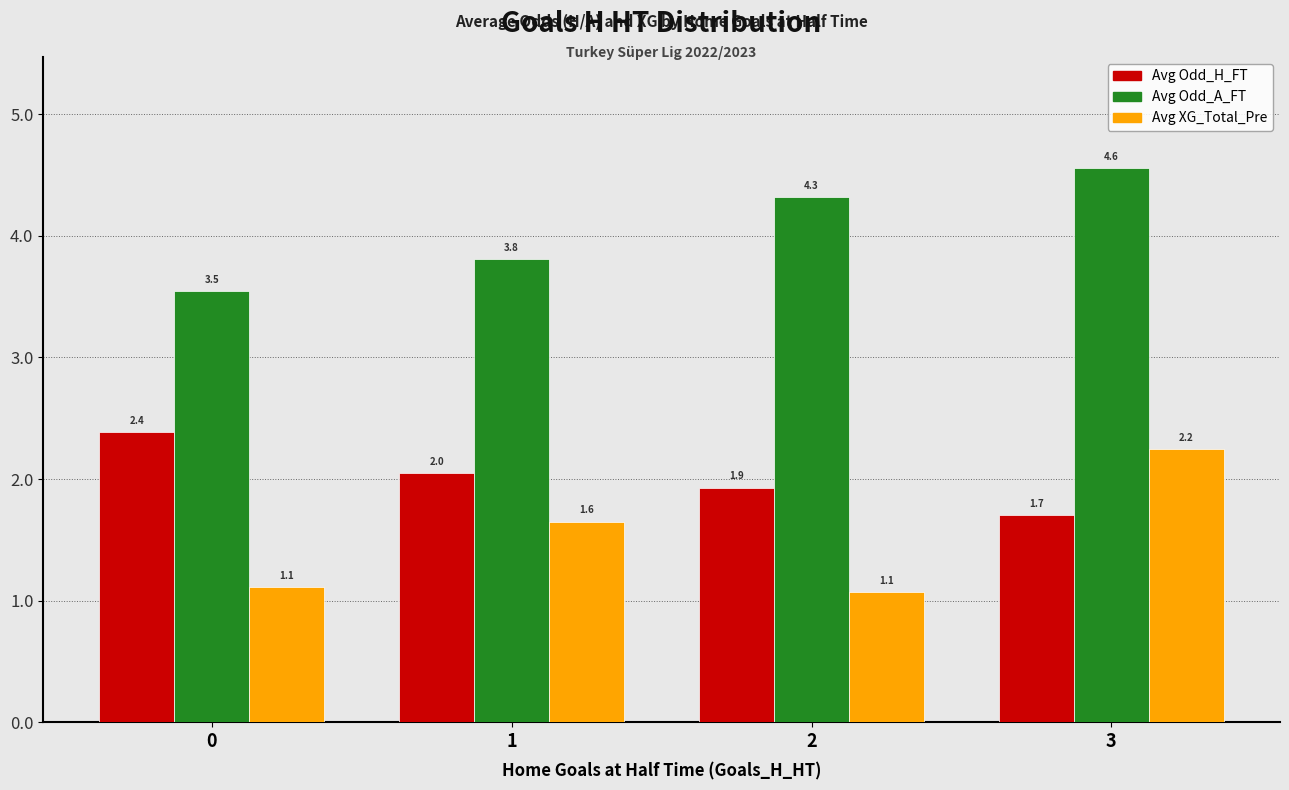

List the series in order of their overall mean, highest first.

Avg Odd_A_FT, Avg Odd_H_FT, Avg XG_Total_Pre